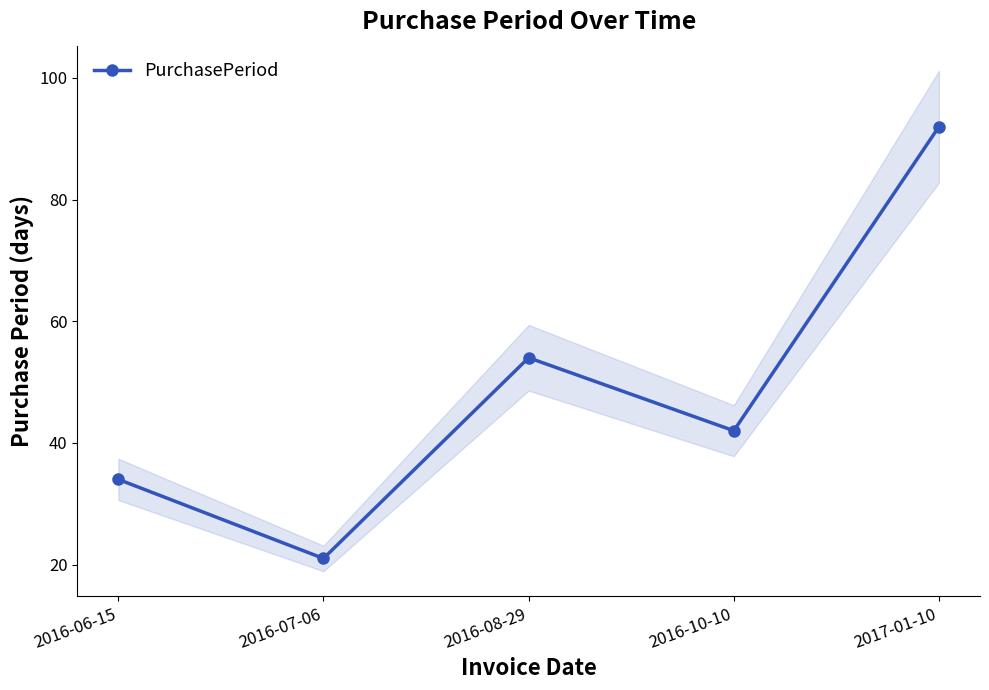

What is the average value?

49